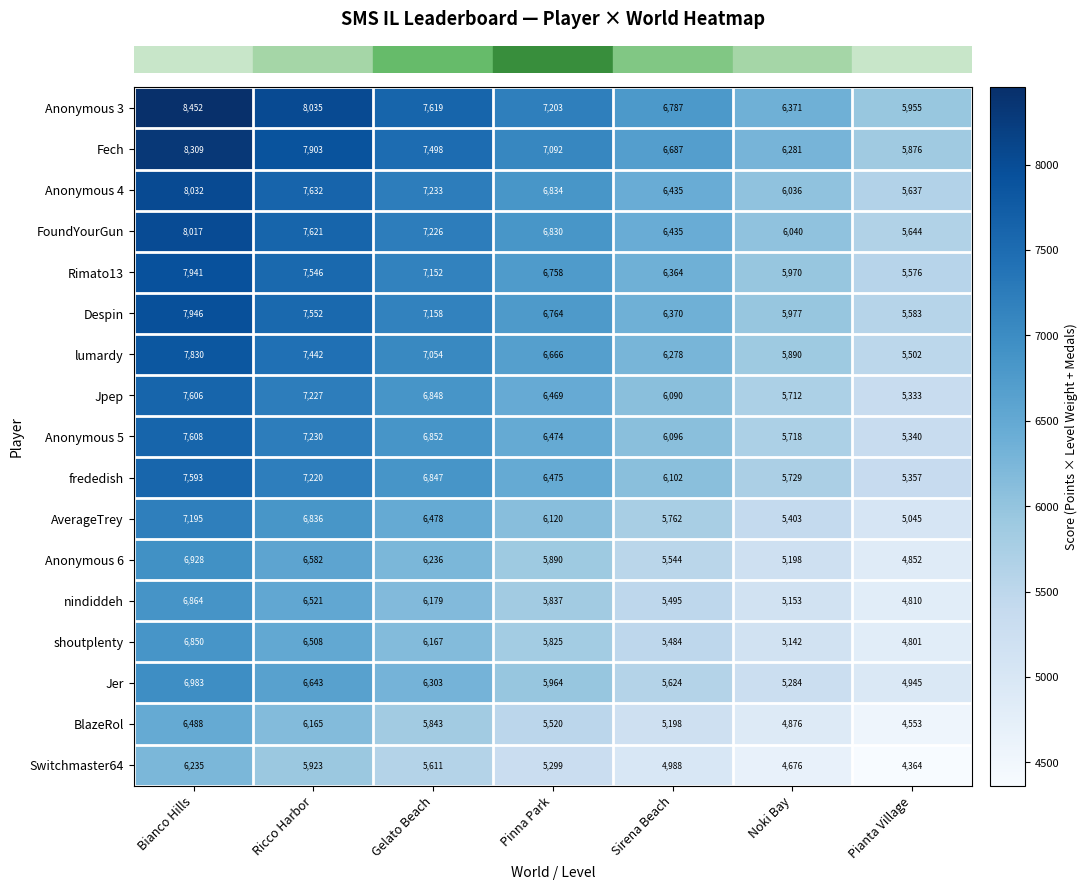

Which series has the largest total across all categories?

Anonymous 3